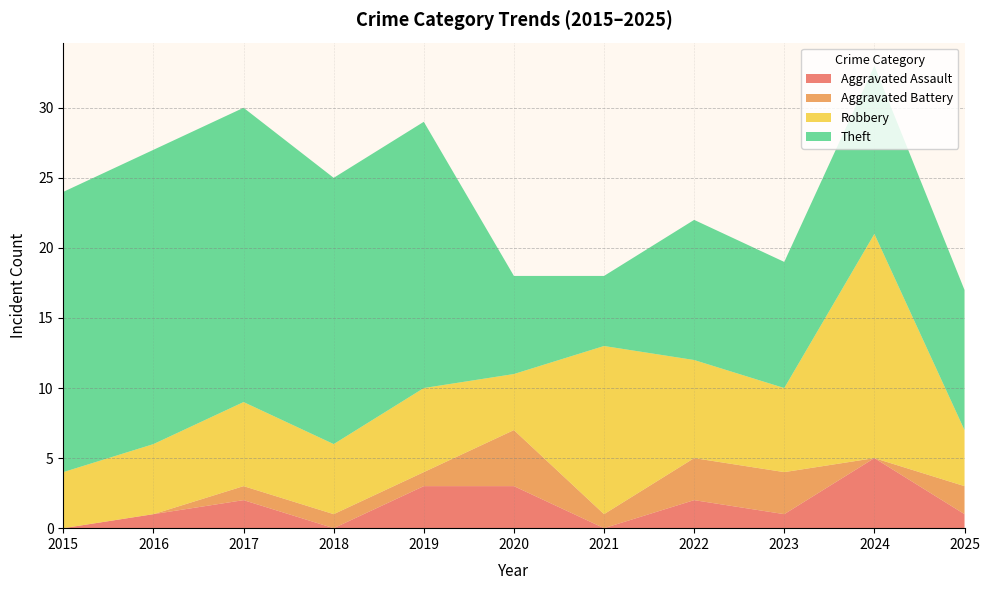

Reading right to left, what are all the values shown in this chart?

Aggravated Assault: 1	5	1	2	0	3	3	0	2	1	0
Aggravated Battery: 2	0	3	3	1	4	1	1	1	0	0
Robbery: 4	16	6	7	12	4	6	5	6	5	4
Theft: 10	12	9	10	5	7	19	19	21	21	20